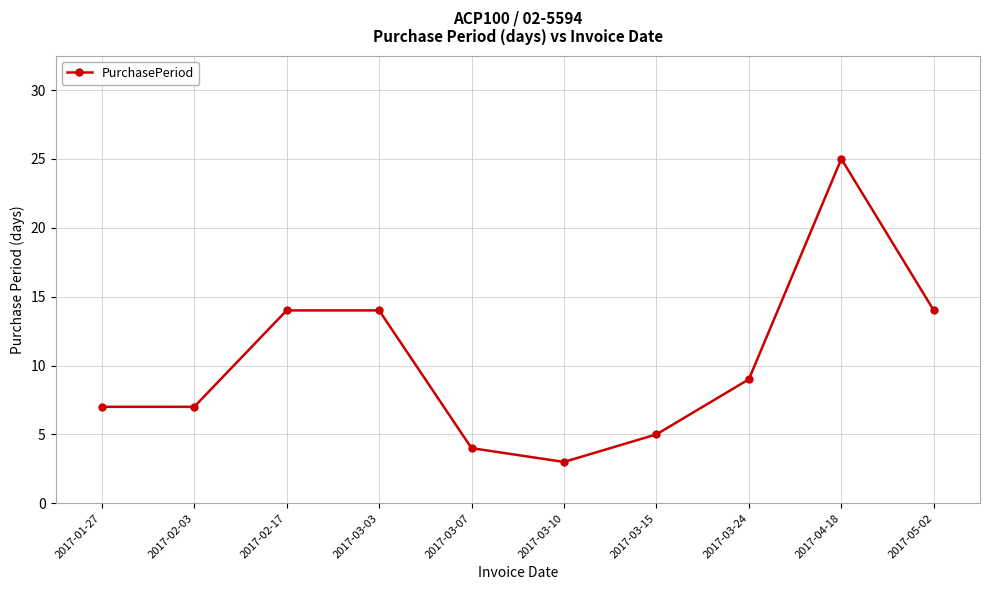

Is it true that the value at 2017-05-02 is 14?

True